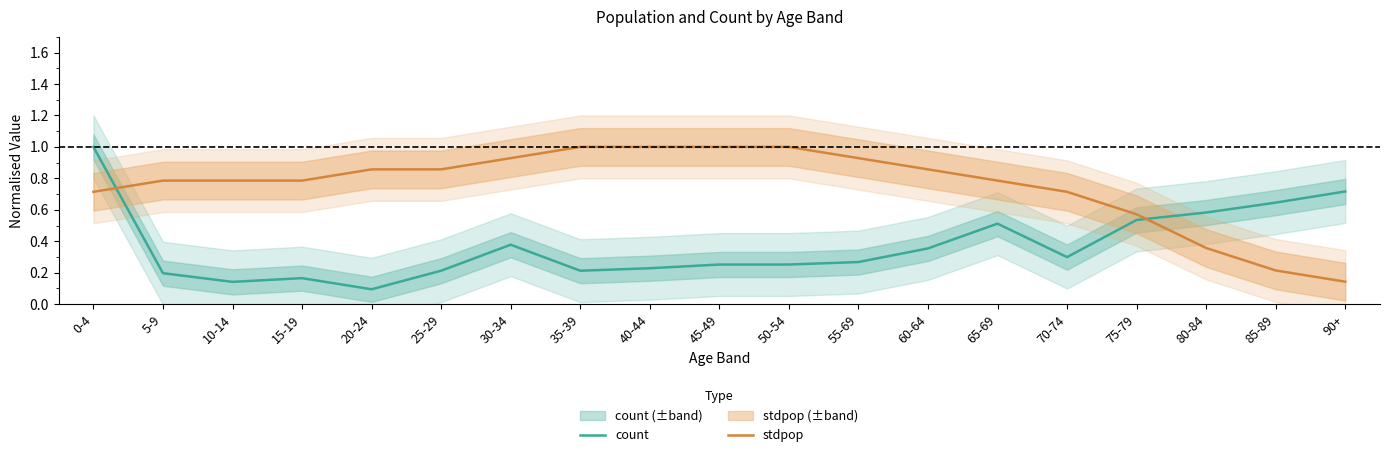

What is the average value of the count series?

0.4